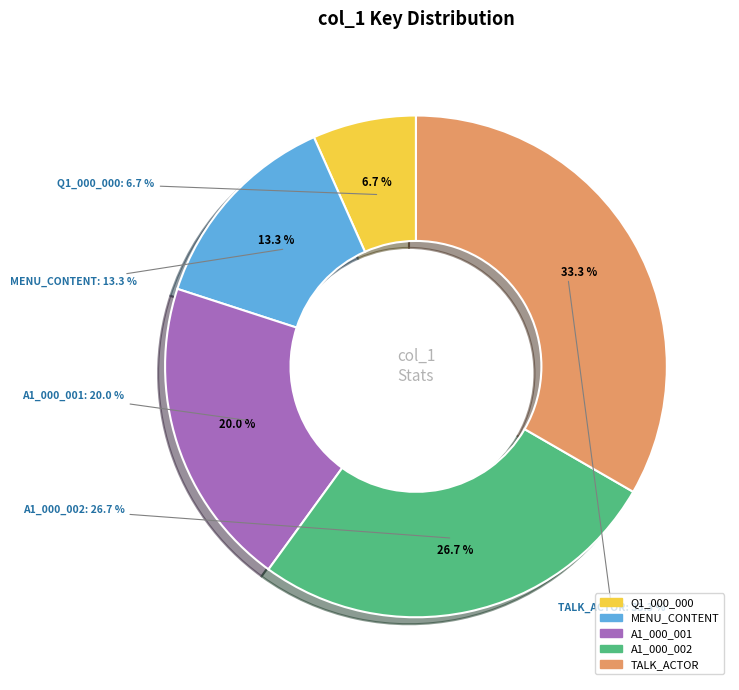

Is it true that TEXT_CTSMYCENTRANCE_00673_A1_000_001 is 26% of the pie?

False